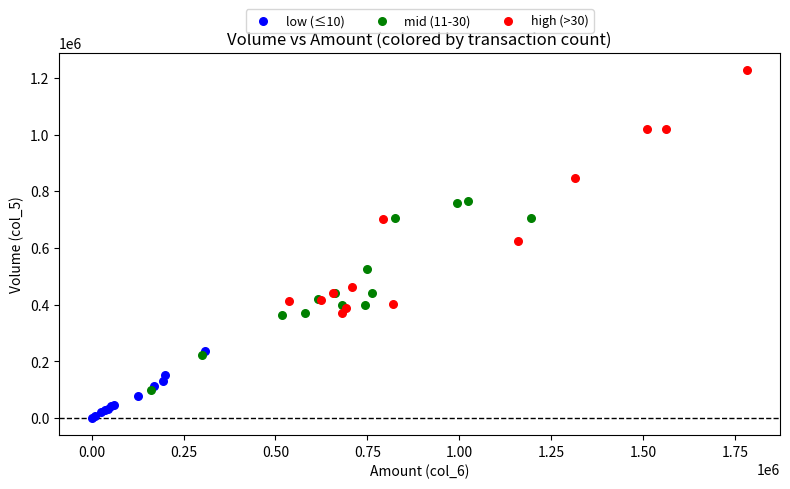

Which series has the largest Y range (max minus min)?

high (>30)